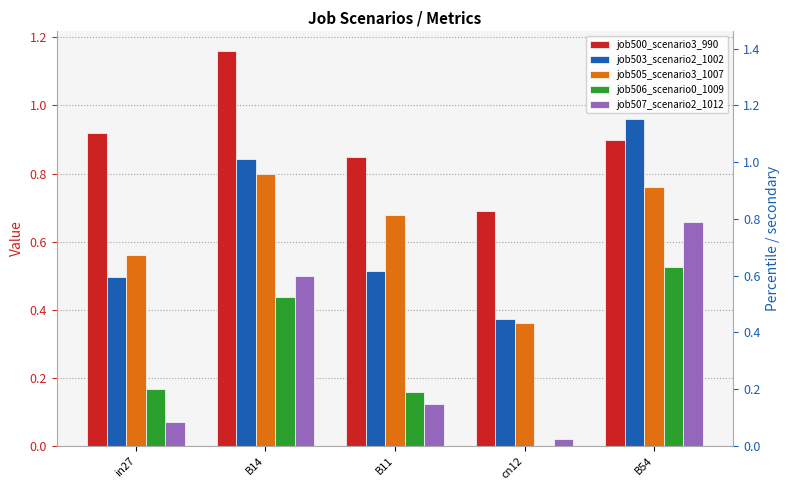

What is the spread (max minus min) of values at cn12?

0.7